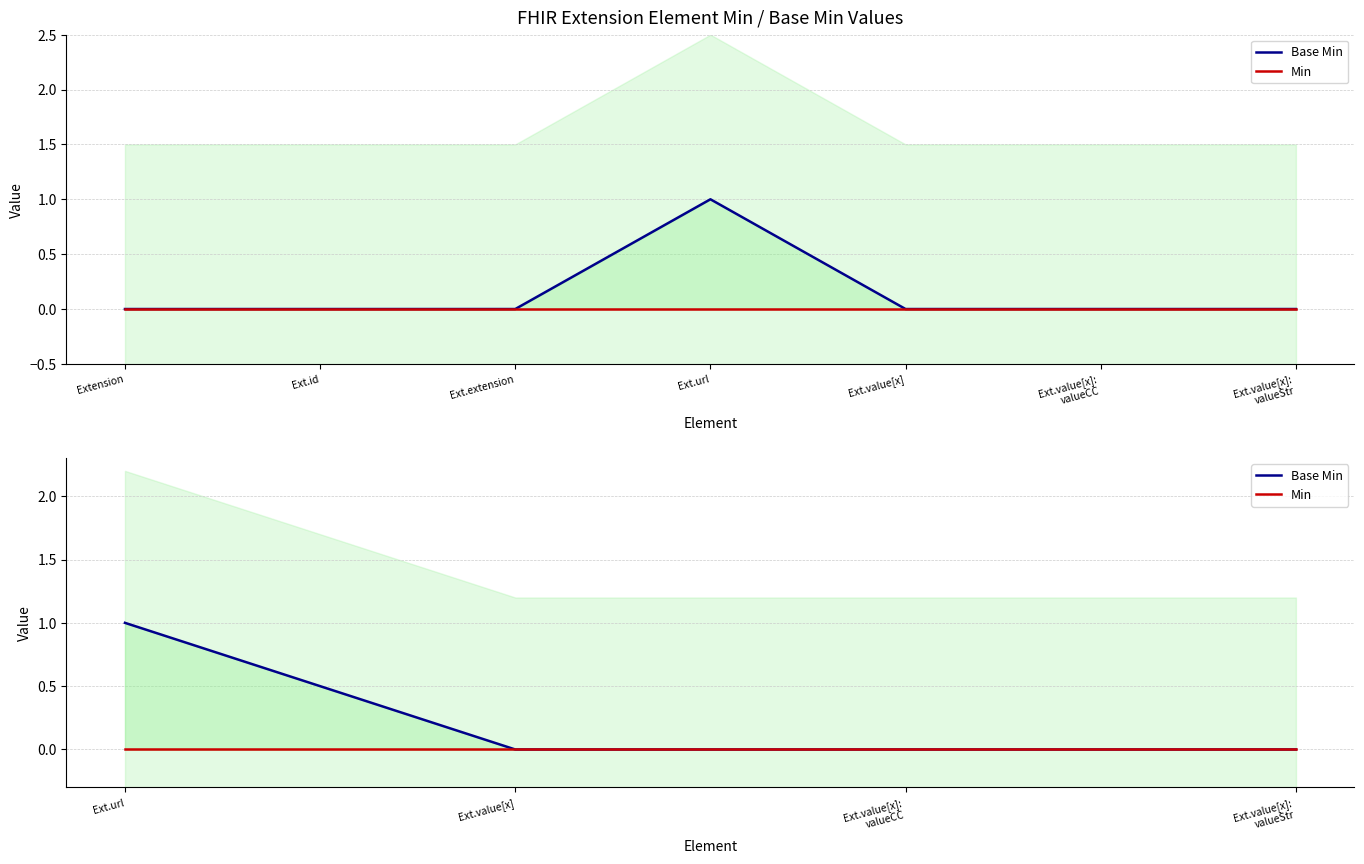

True or false: Min has more than 1 points higher than both neighbors.

False